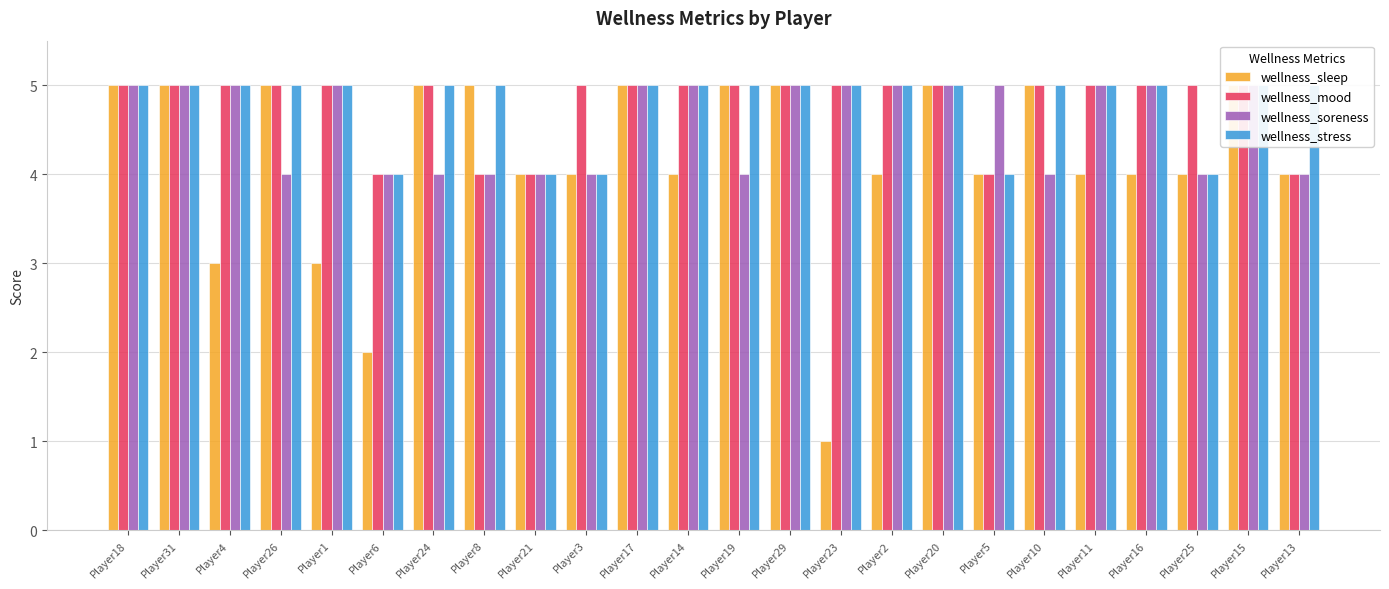

What is the smallest value displayed?

1